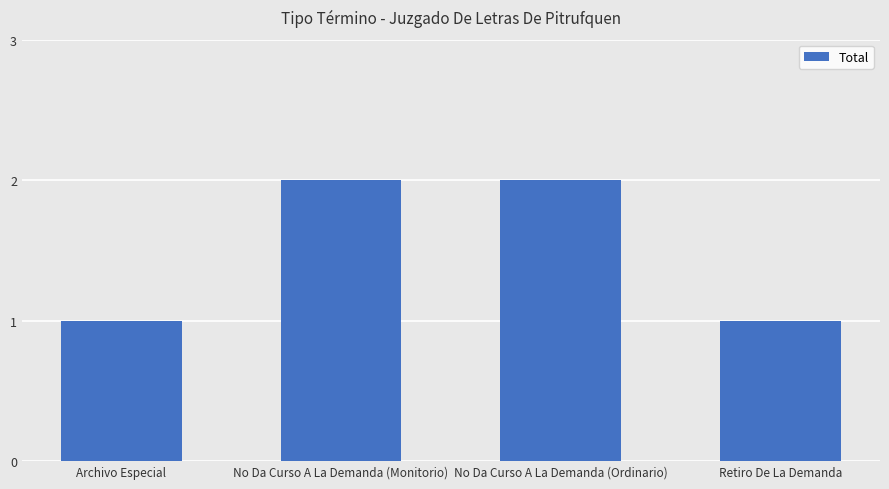

True or false: the data shows 1 at Retiro De La Demanda.

True